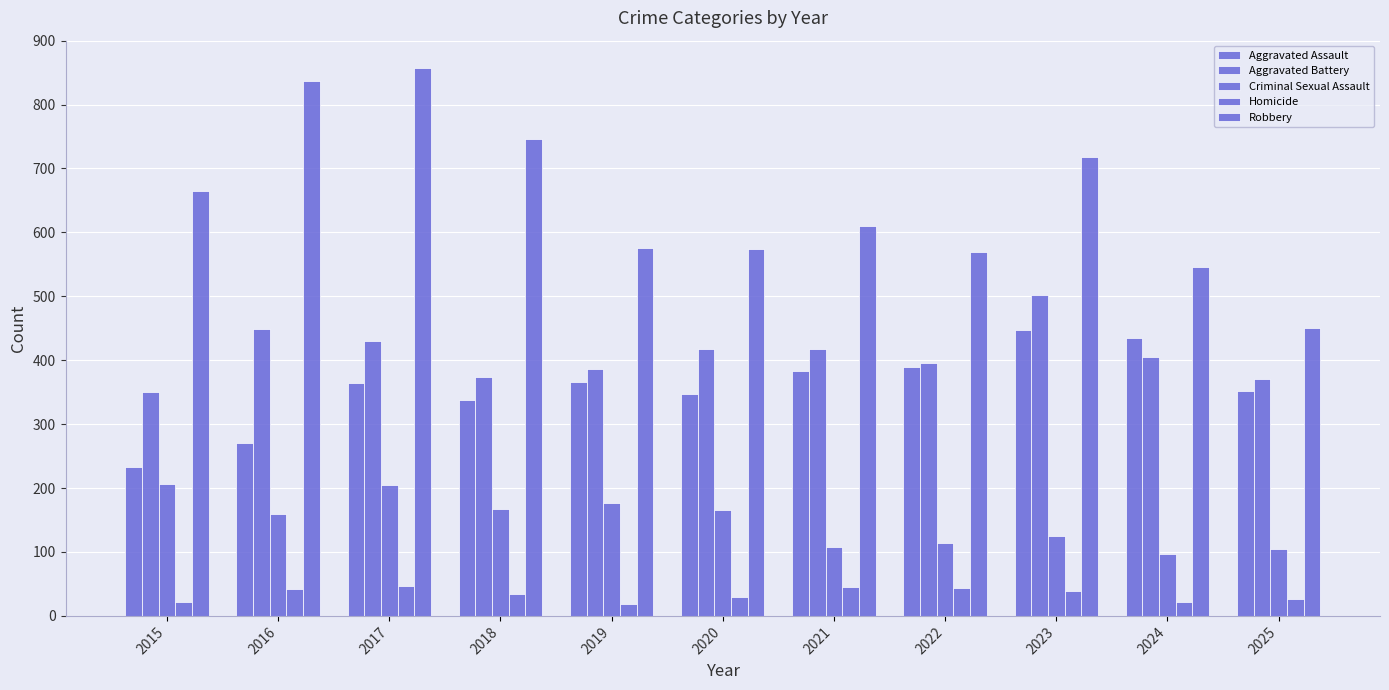

What is the greatest value displayed?

857